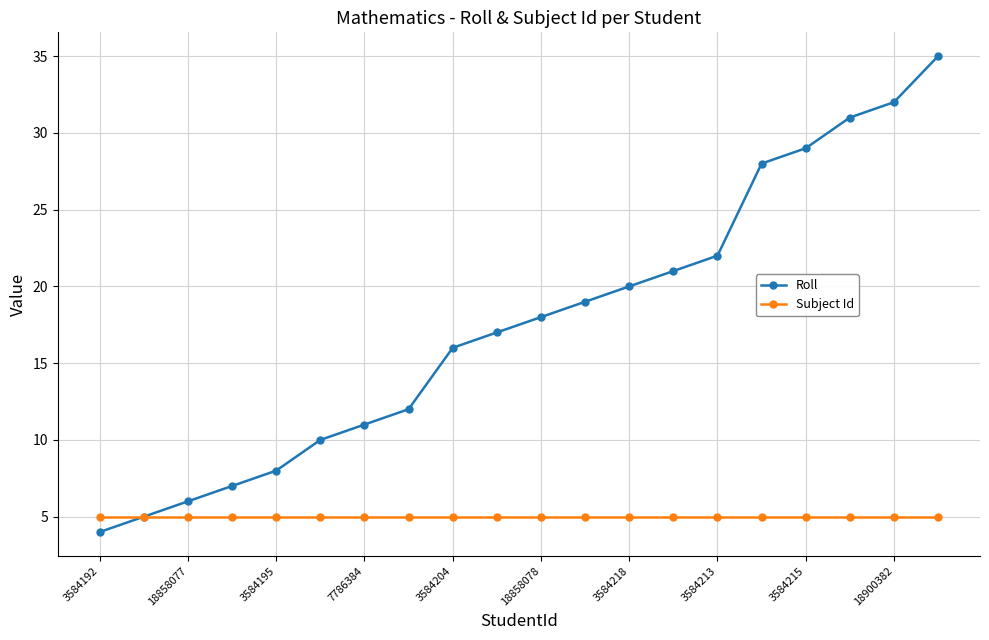

What is the value of the Subject Id point at the 13th from the left?

5